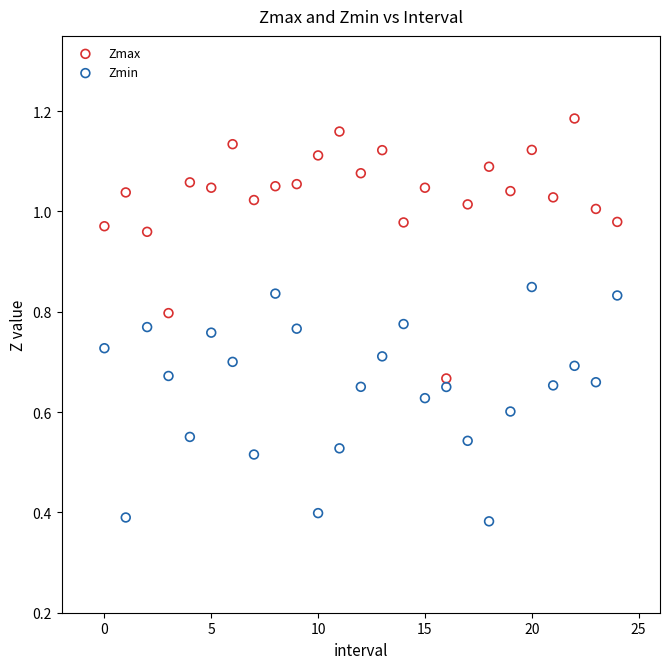

Which series reaches the maximum Y coordinate?

Zmax